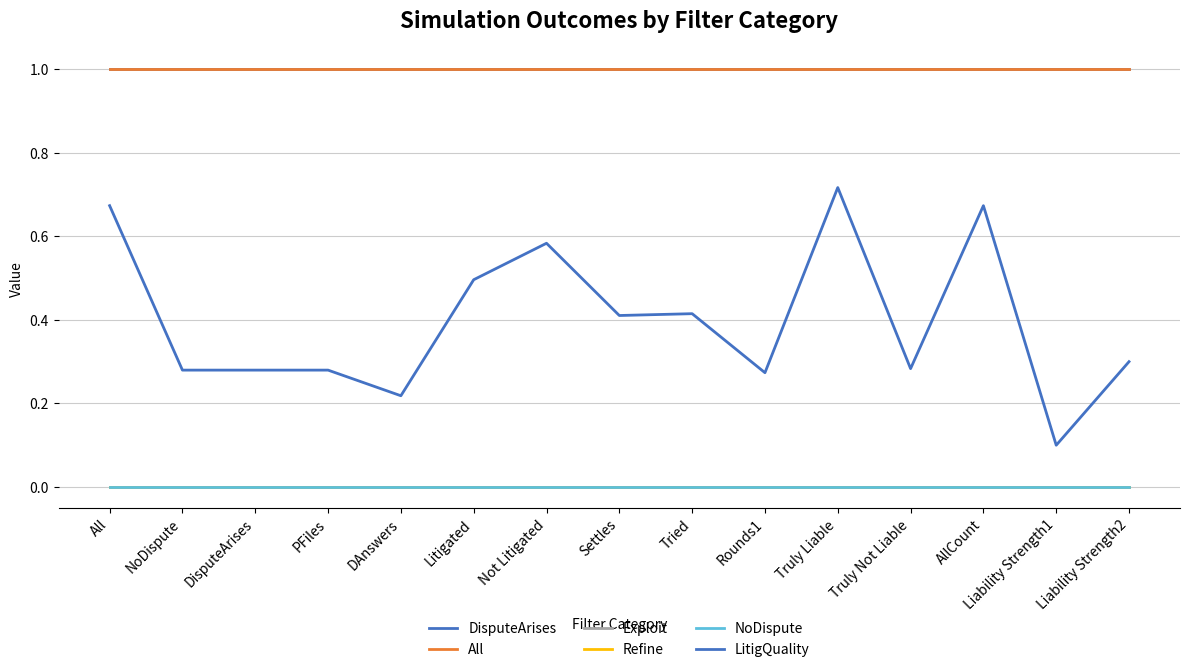

List the series in order of their peak value, highest first.

DisputeArises, All, LitigQuality, Refine, Exploit, NoDispute